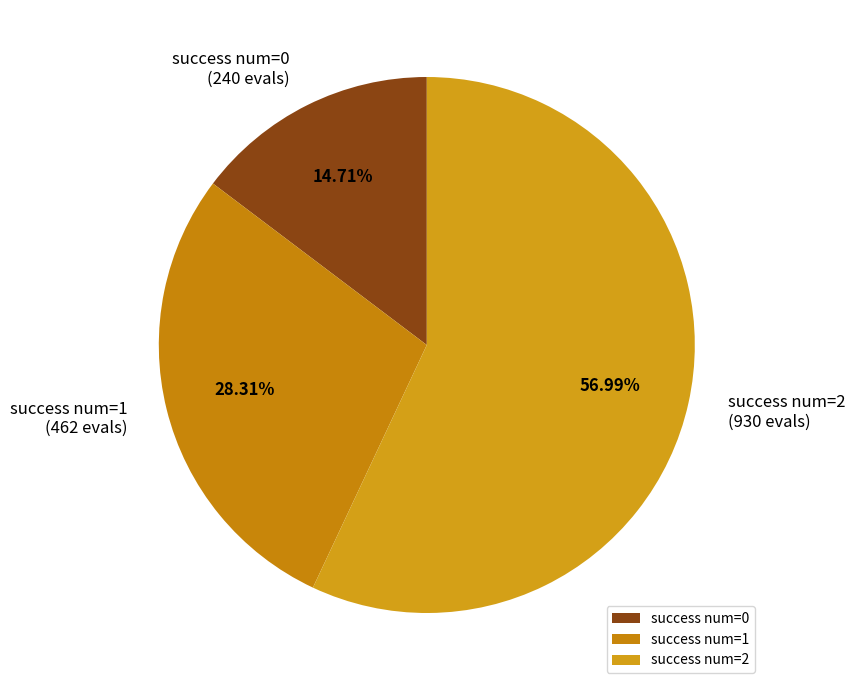

Is the sum of success num=2 and success num=0 greater than half?

Yes